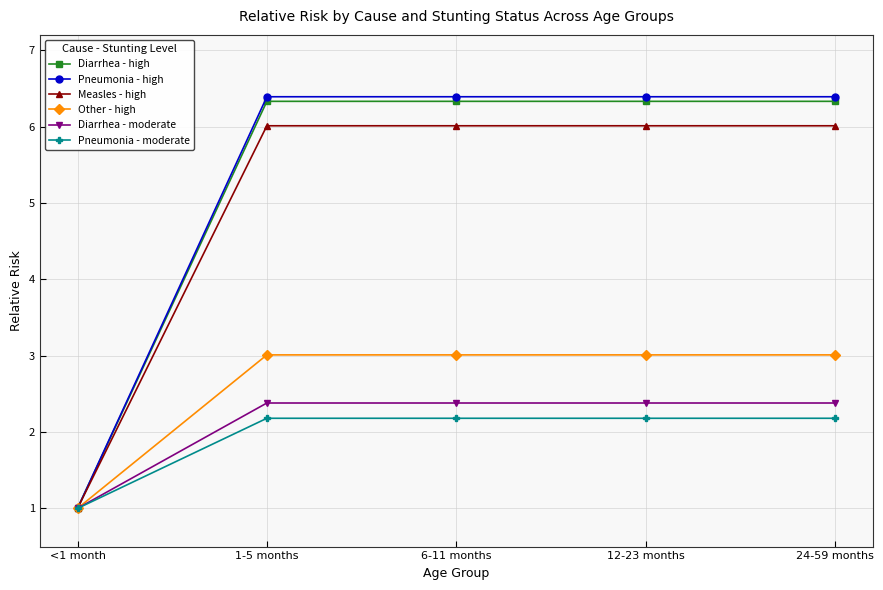

What is the value of the Diarrhea - moderate point at the 4th from the left?

2.4